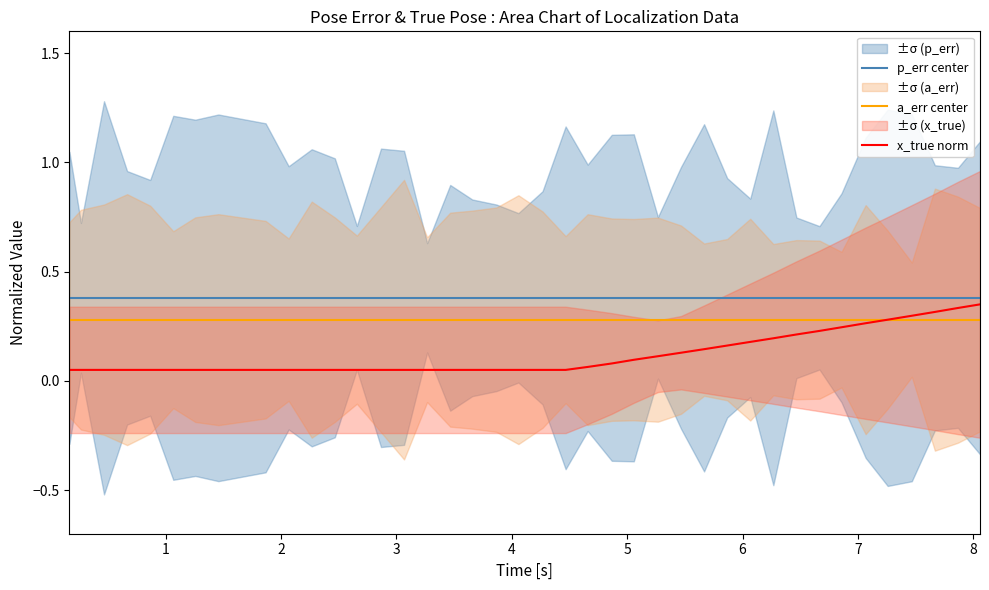

What is the highest value of the p_err center series?

0.4